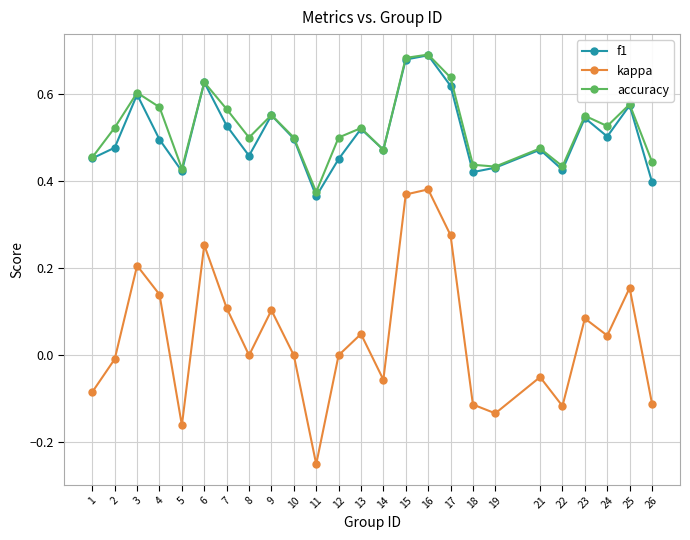

At which label does accuracy reach its minimum?

11